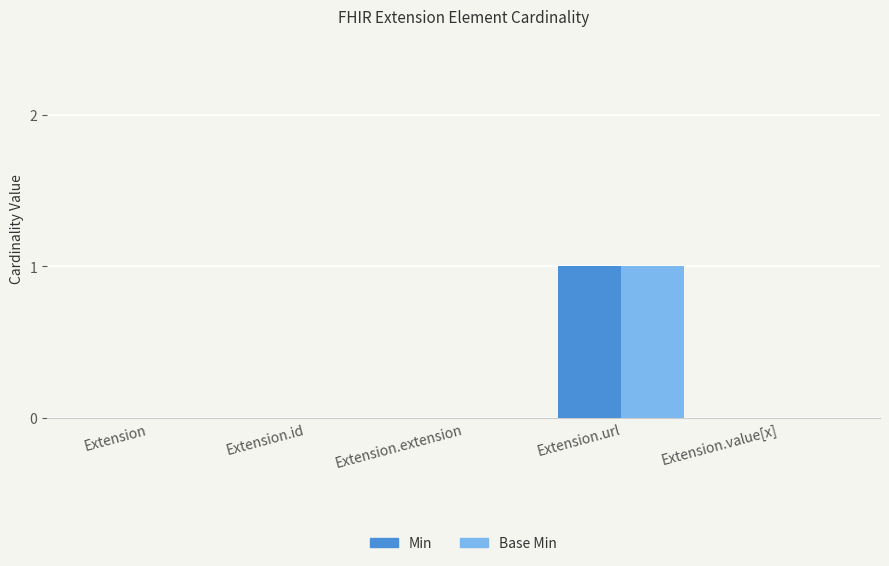

Reading left to right, list all the values displayed in this chart.

Min: 0	0	0	1	0
Base Min: 0	0	0	1	0